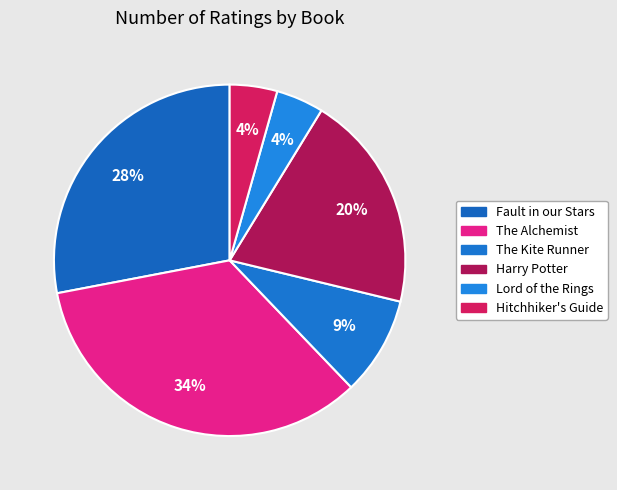

Does any single category account for the majority?

No